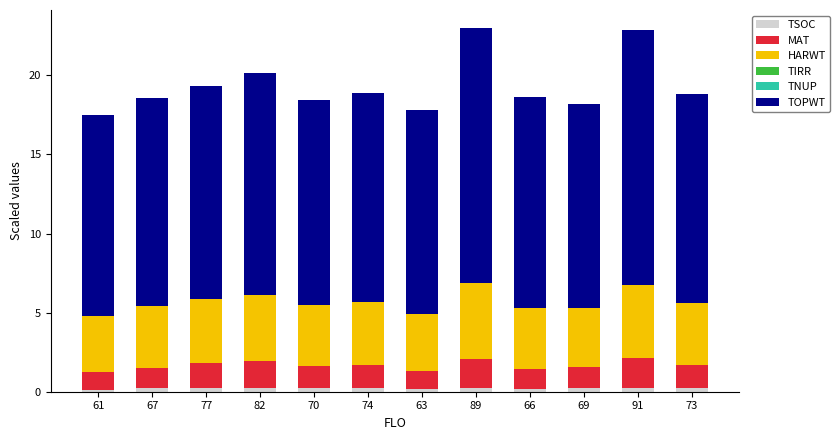

What is the difference between the HARWT values at 73 and 89?

0.8